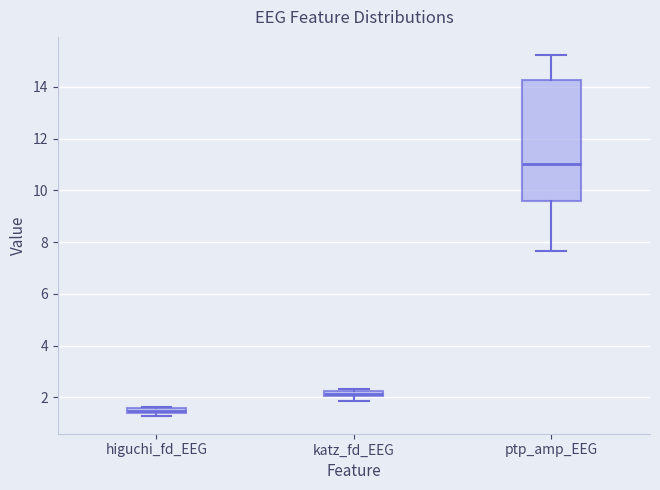

Comparing the boxes themselves (not the whiskers), which one is the tallest?

ptp_amp_EEG